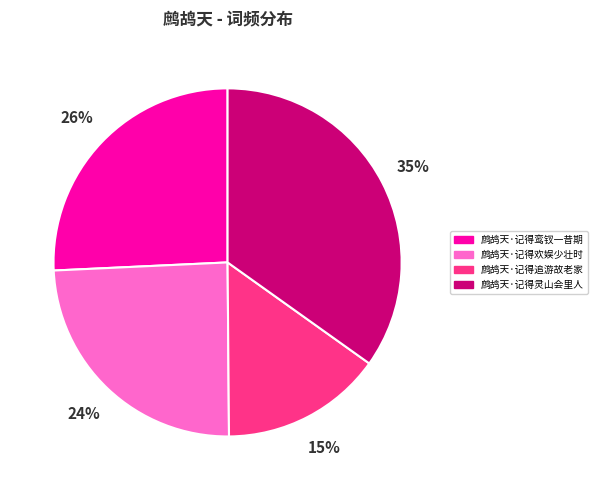

Is the sum of 鹧鸪天·记得欢娱少壮时 and 鹧鸪天·记得追游故老家 greater than half?

No